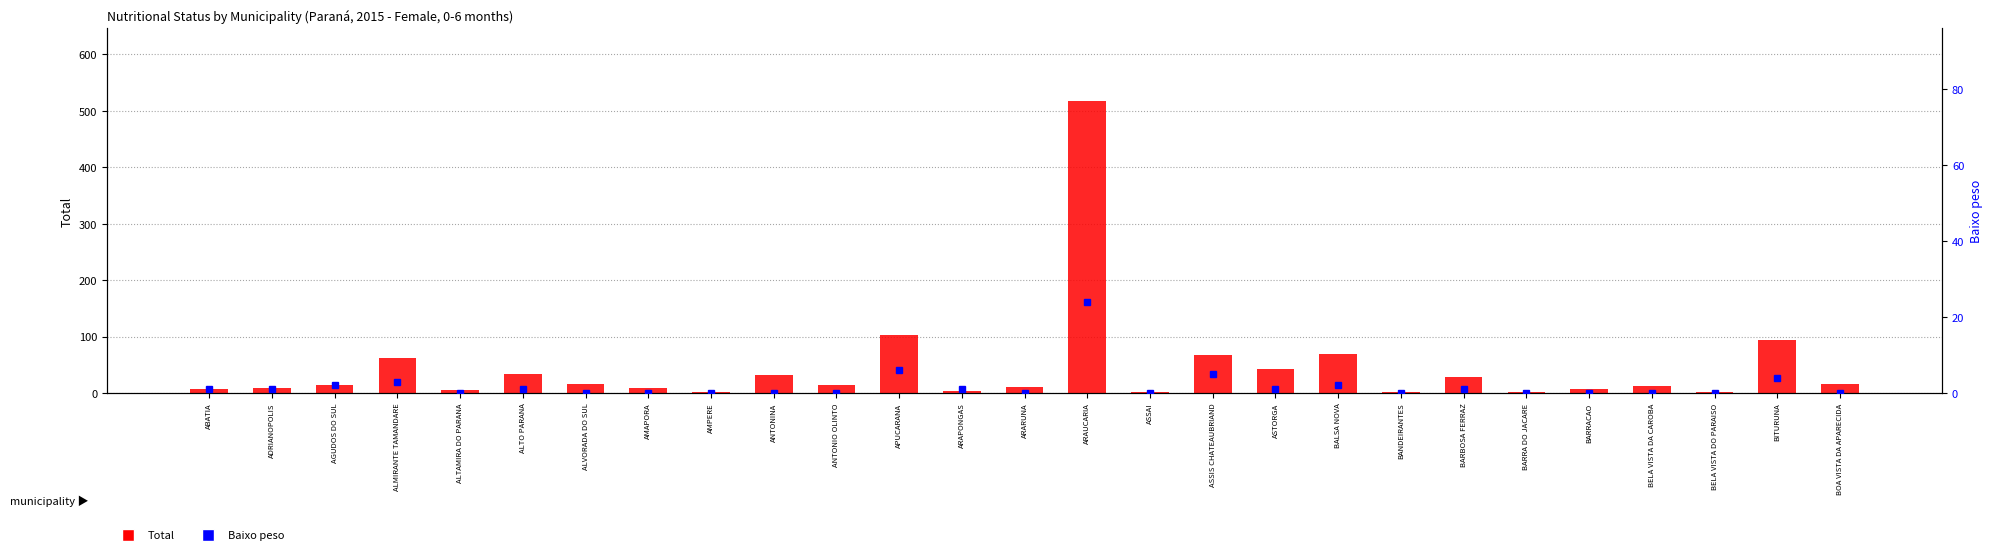

Which category has the lowest value in the Total series?

ASSAI